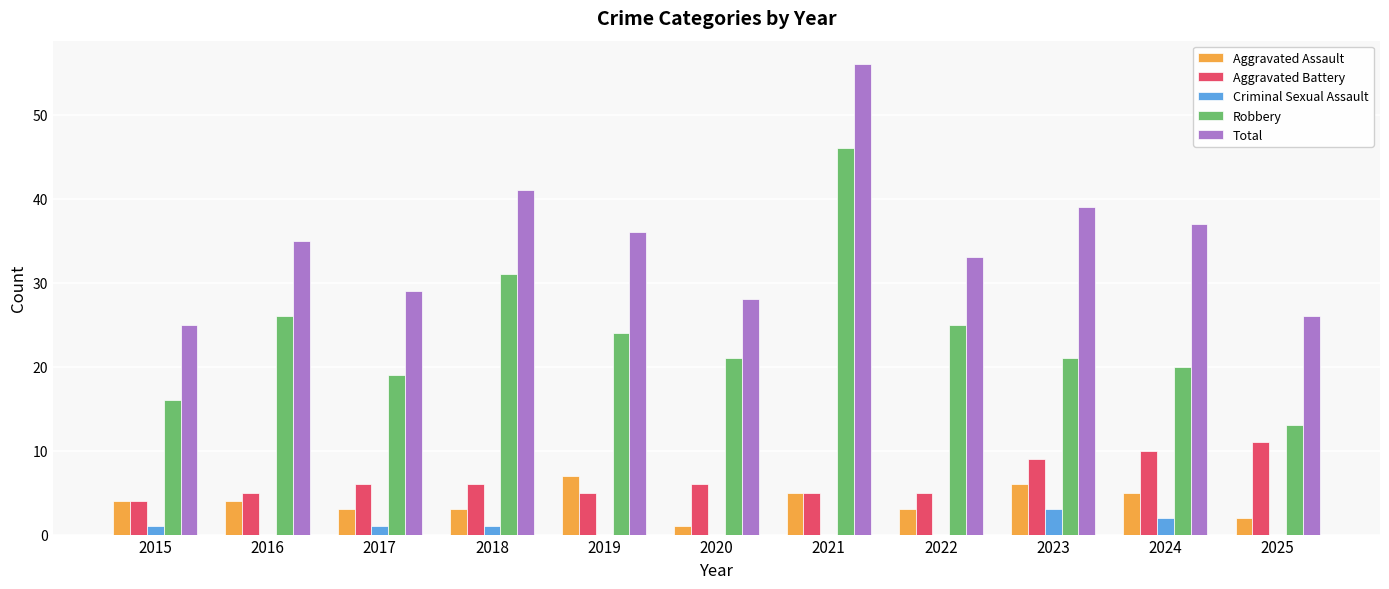

Read the Criminal Sexual Assault value at 2023.

3